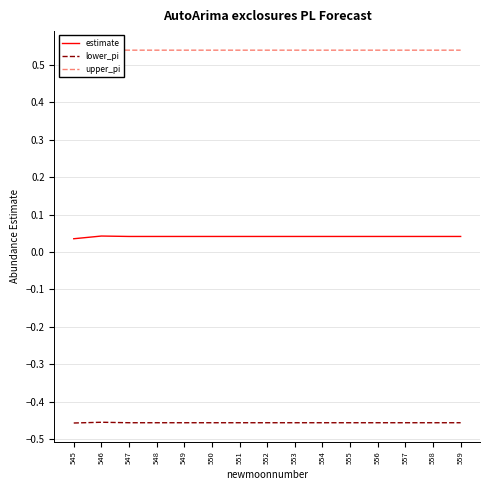

How many lines are shown in the chart?

3